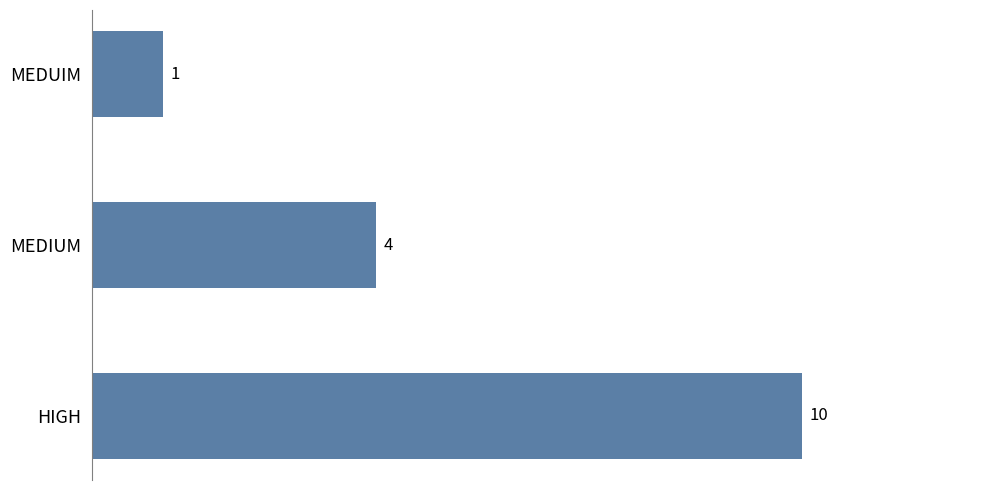

Reading bottom to top, what are all the values shown in this chart?

HIGH=10	MEDIUM=4	MEDUIM=1